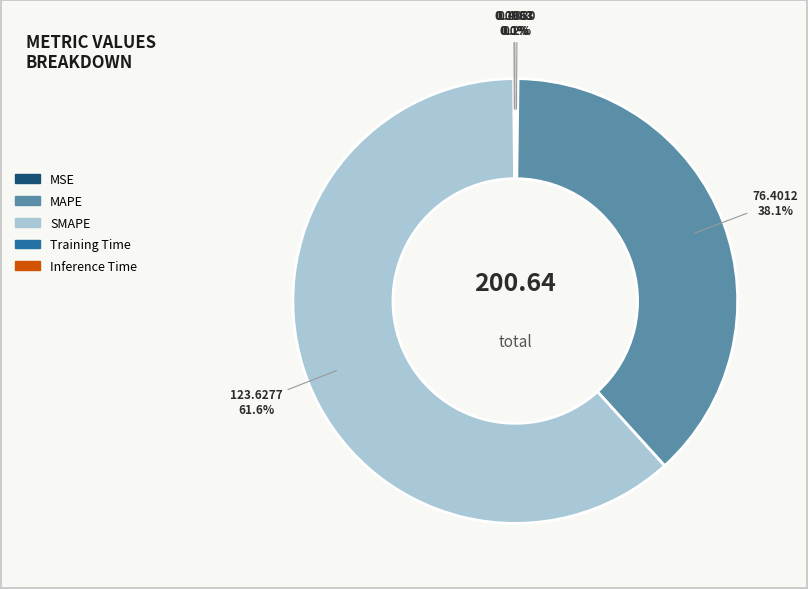

Which category has the biggest portion of the pie?

SMAPE